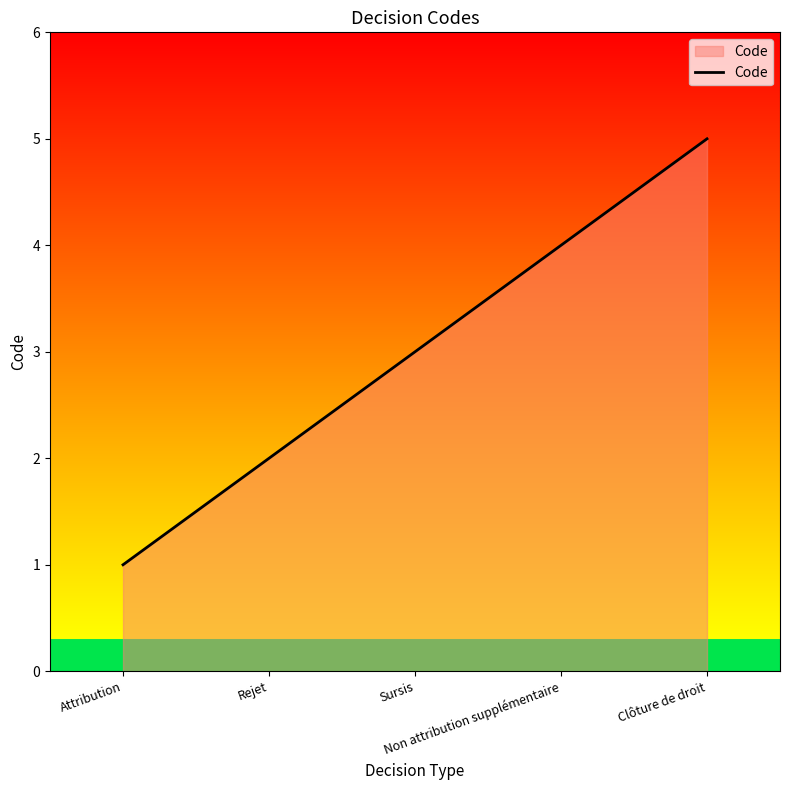

List the labels in order of value, largest first.

Clôture de droit, Non attribution supplémentaire, Sursis, Rejet, Attribution